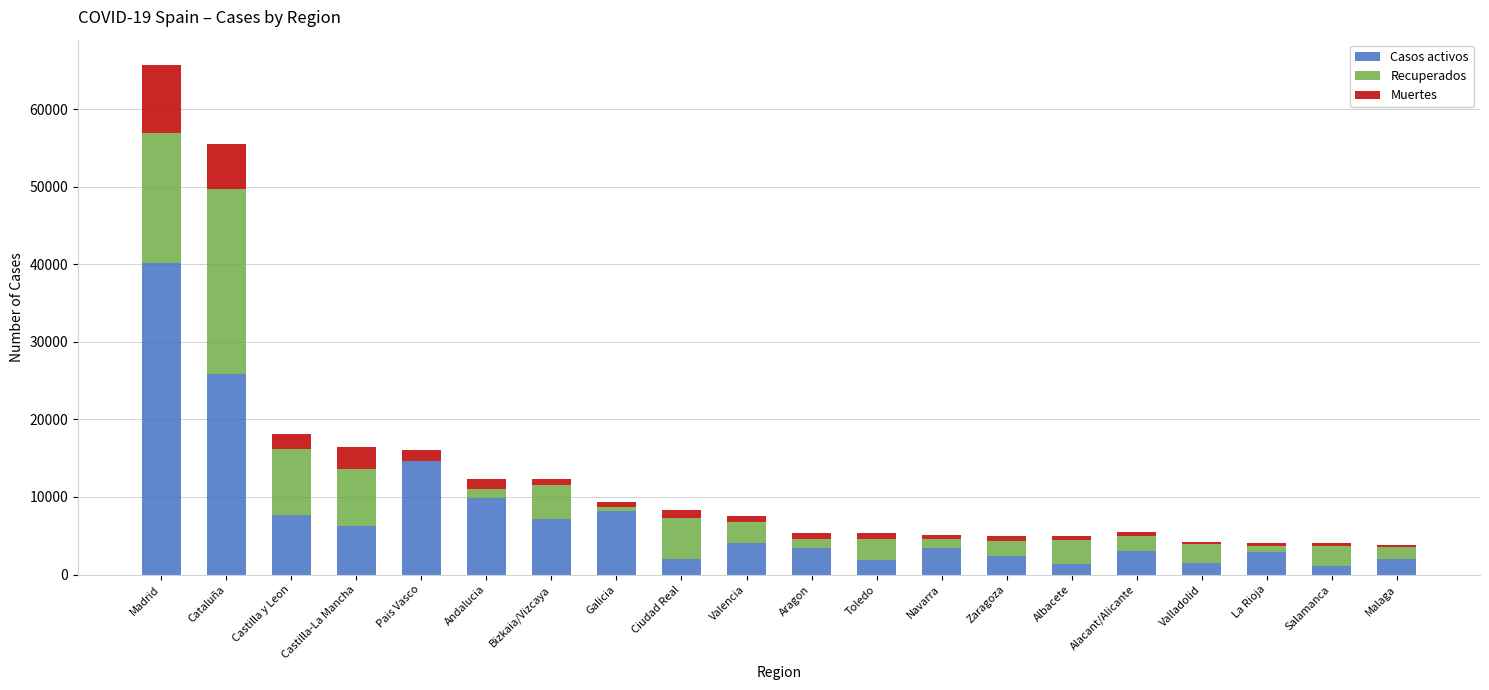

At which category is the sum across all series the highest?

Madrid